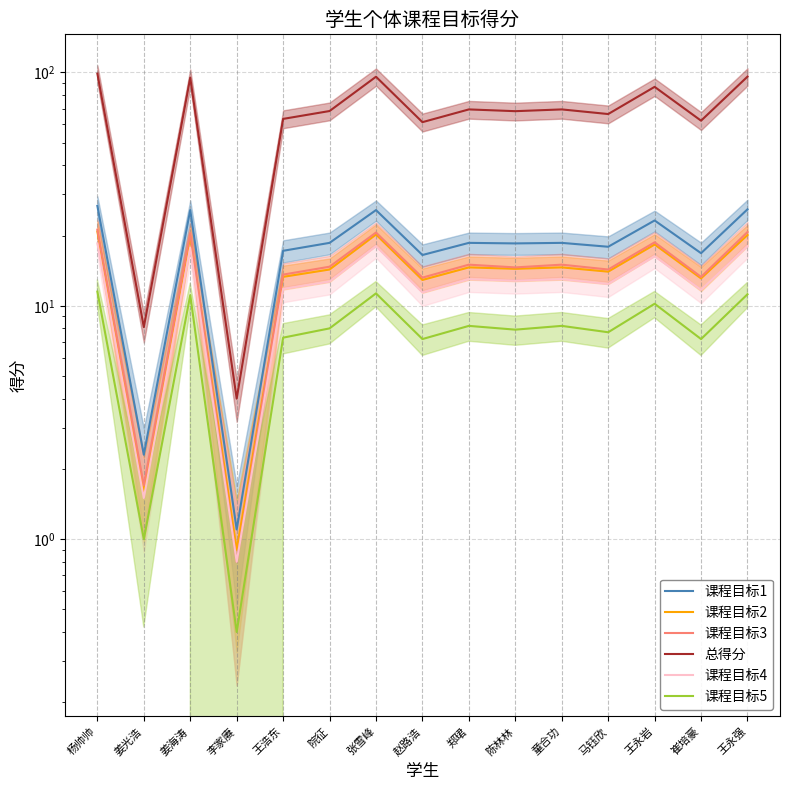

Is this an area chart (filled region under the line)?

No